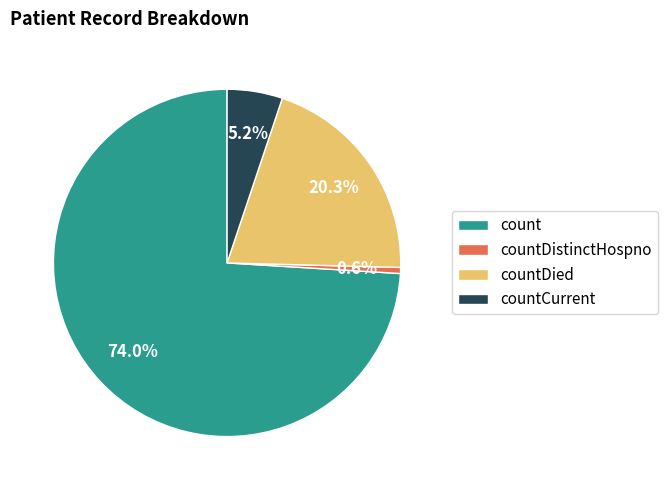

Does countDied account for over 50% of the chart?

No